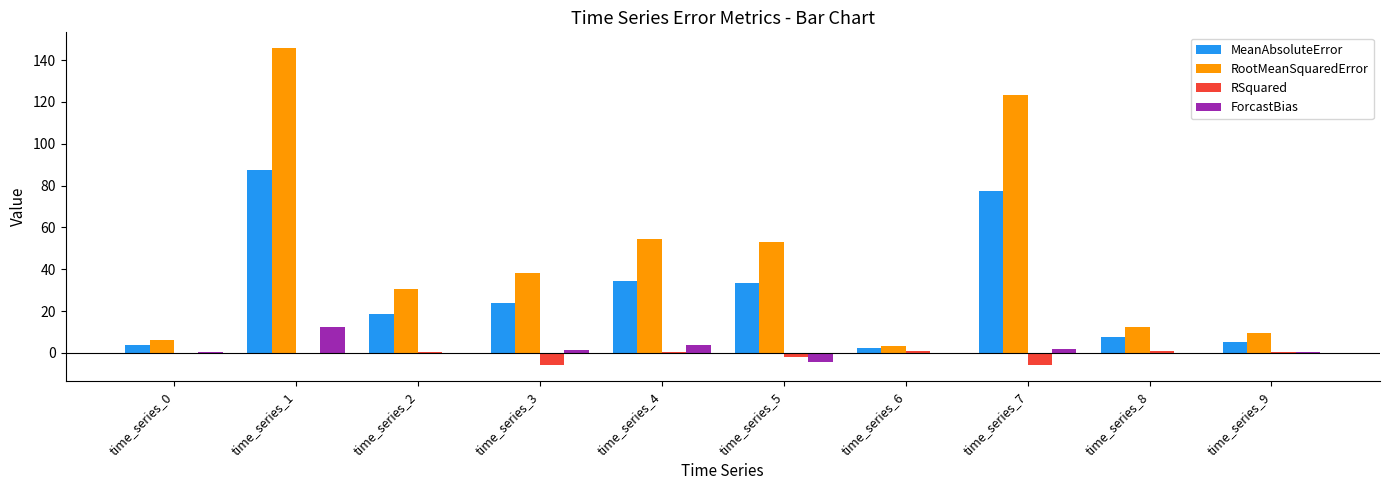

Where does the MeanAbsoluteError series first go above 23?

time_series_1